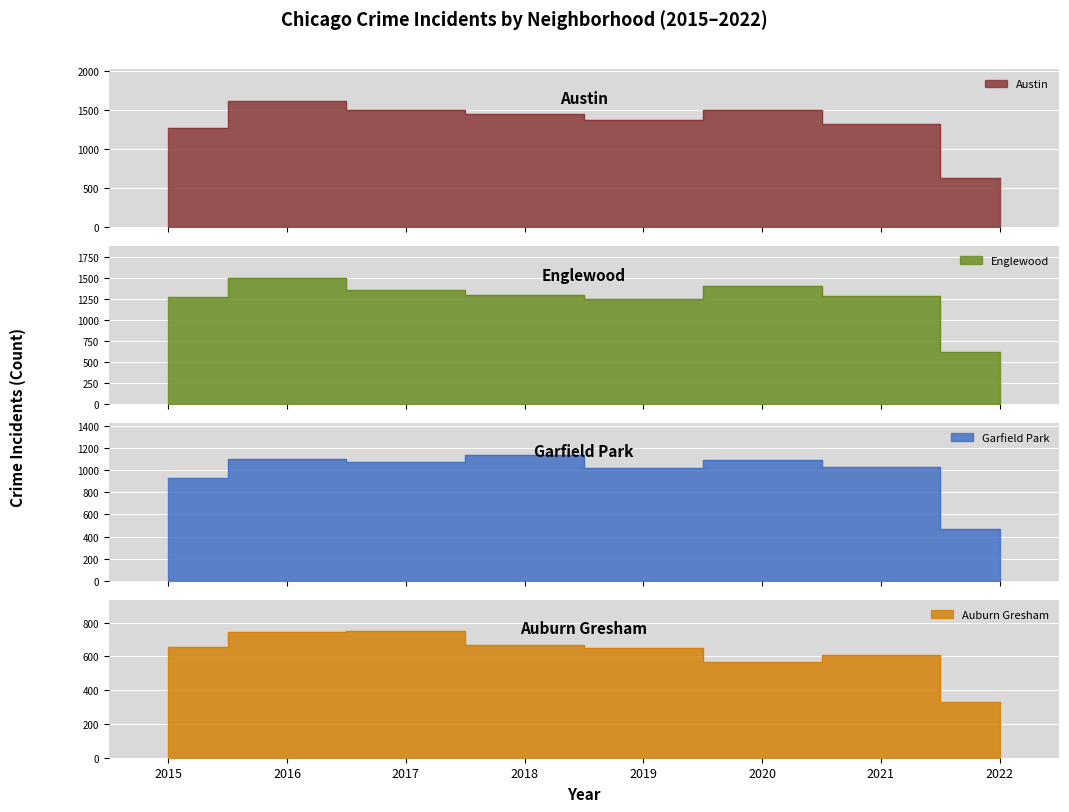

The value of Englewood at 2021 is 347. True or false?

False